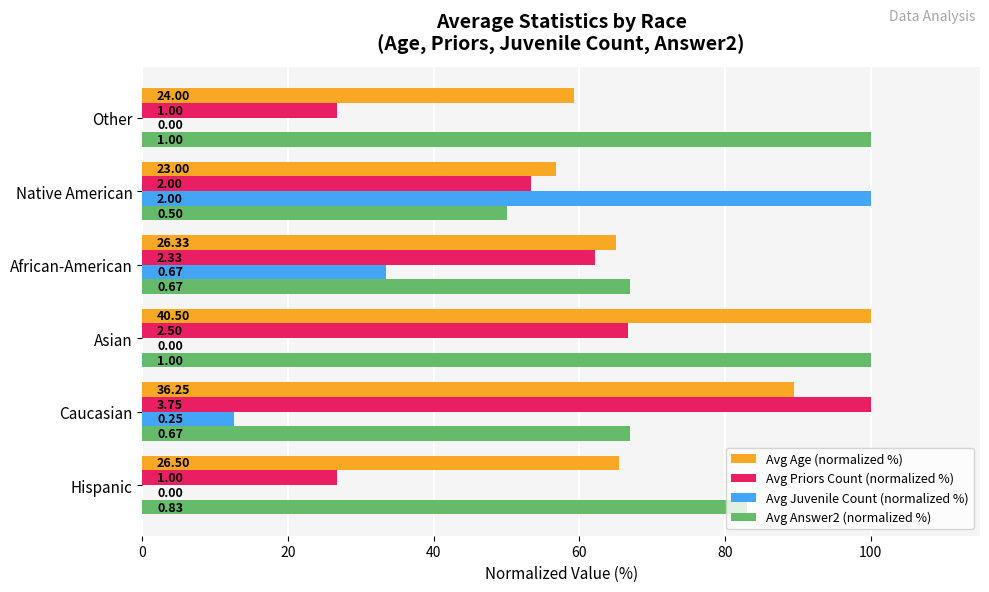

What are all the series names shown in the legend?

Avg Age (normalized %), Avg Priors Count (normalized %), Avg Juvenile Count (normalized %), Avg Answer2 (normalized %)